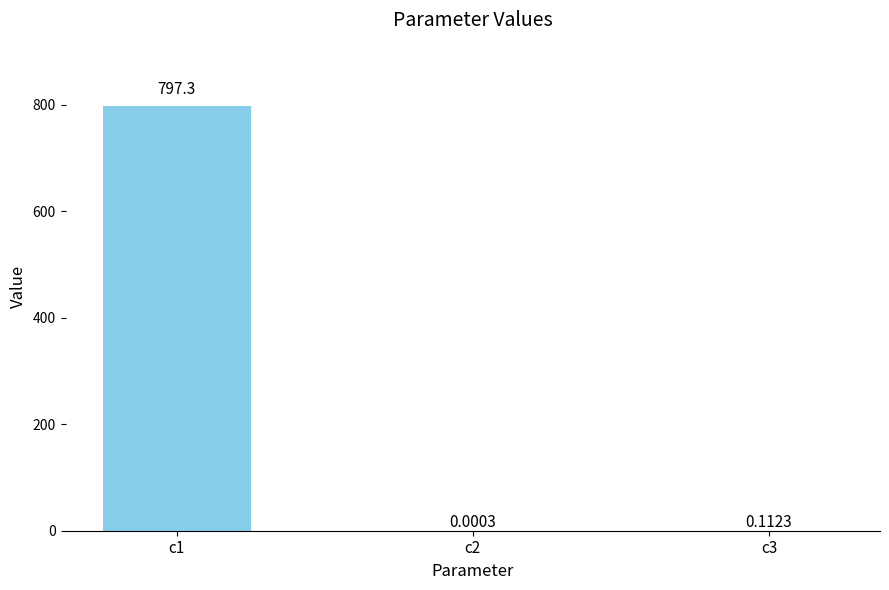

What is the change in value from c2 to c3?

+0.1